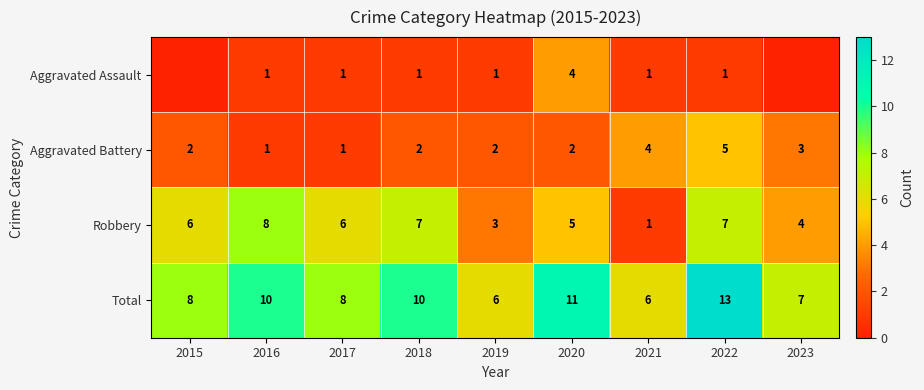

What is the minimum value for Total?

6